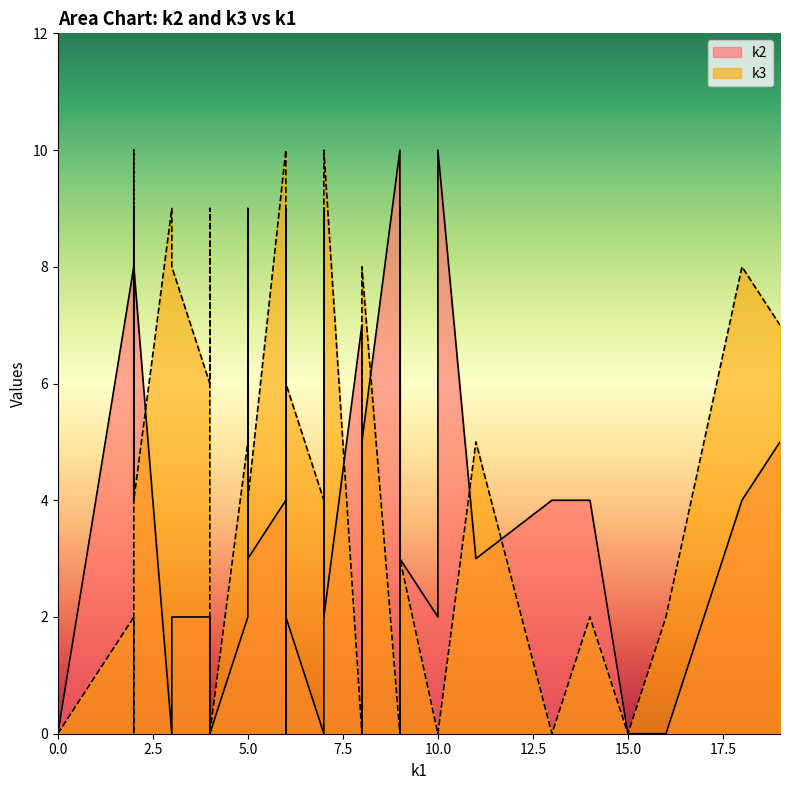

How many interior local peaks does the k2 series have?

12